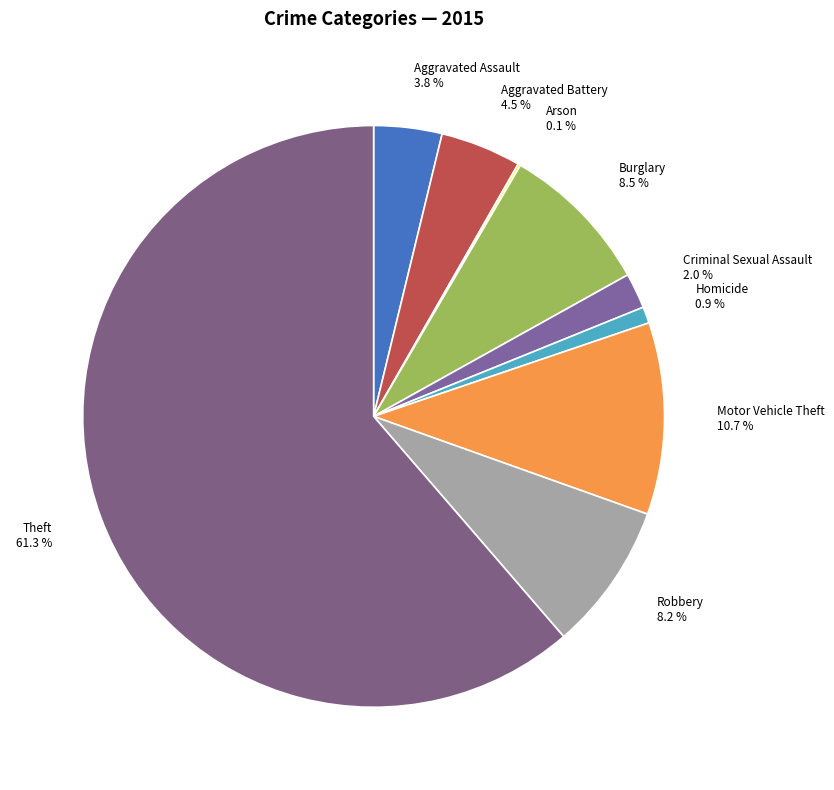

Does Theft represent more than half of the total?

Yes